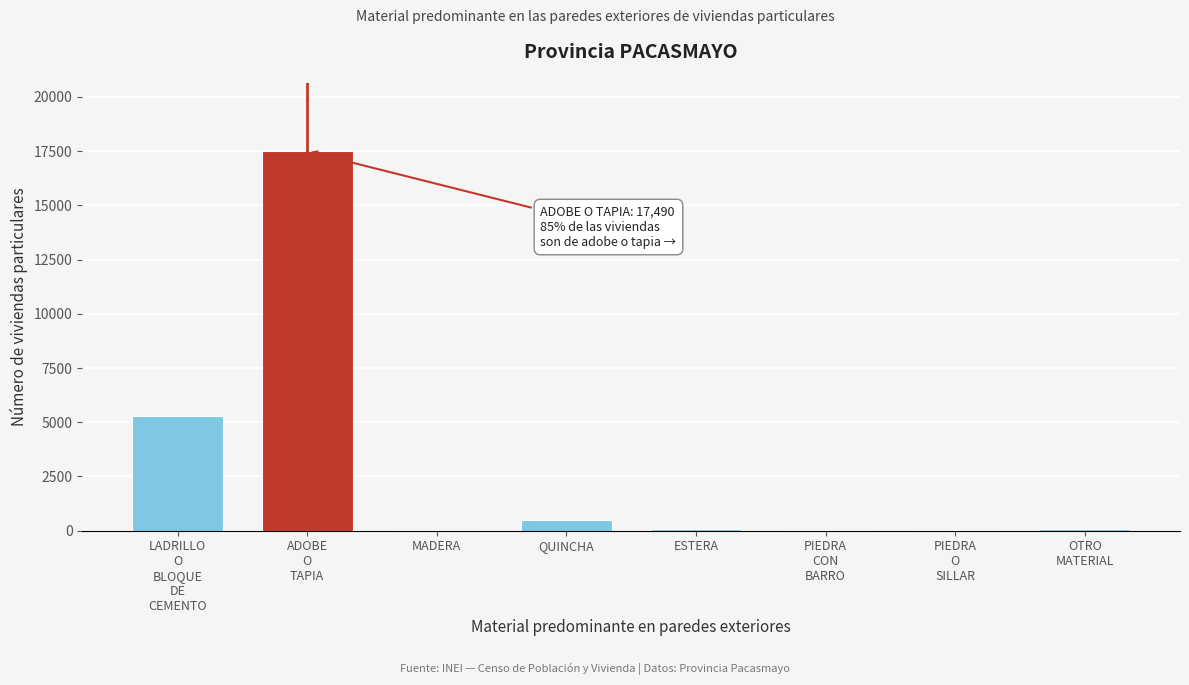

What is the greatest value displayed?

17490